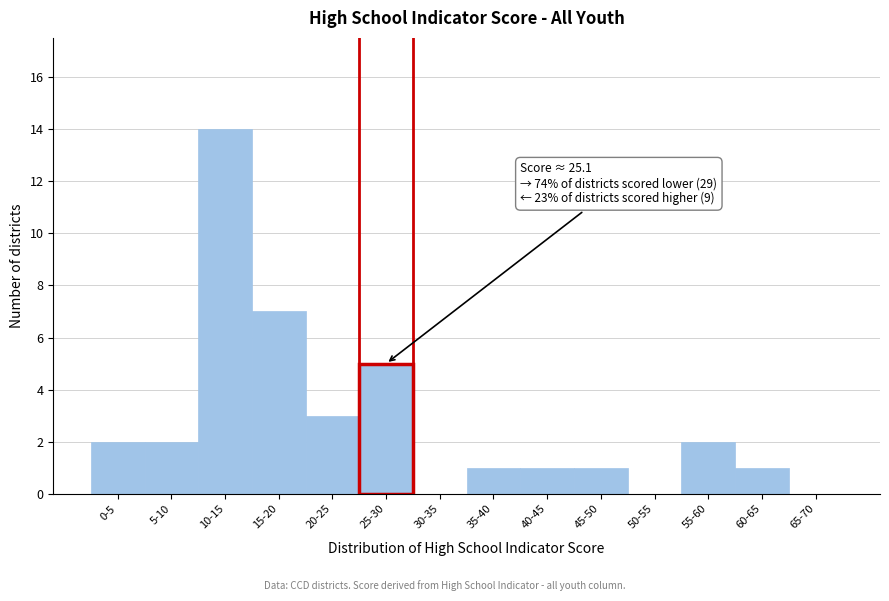

The value at 0-5 is 3. True or false?

False